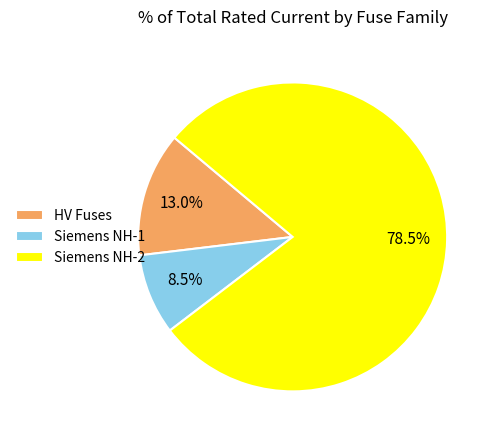

What portion of the pie excludes HV Fuses?

87.0%